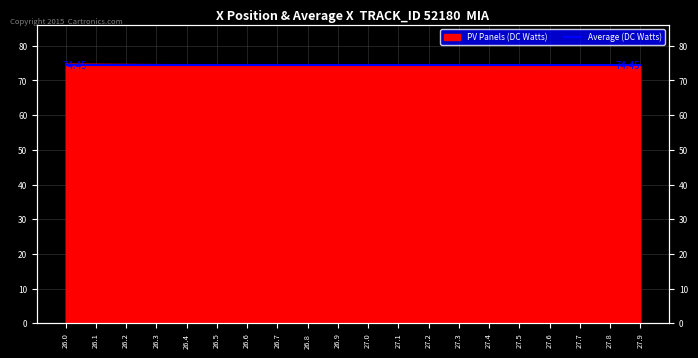

Rank the categories by value from lowest to highest.

27.9, 27.8, 27.7, 27.6, 27.5, 27.4, 27.3, 27.2, 27.1, 27.0, 26.9, 26.8, 26.7, 26.6, 26.5, 26.4, 26.3, 26.2, 26.1, 26.0